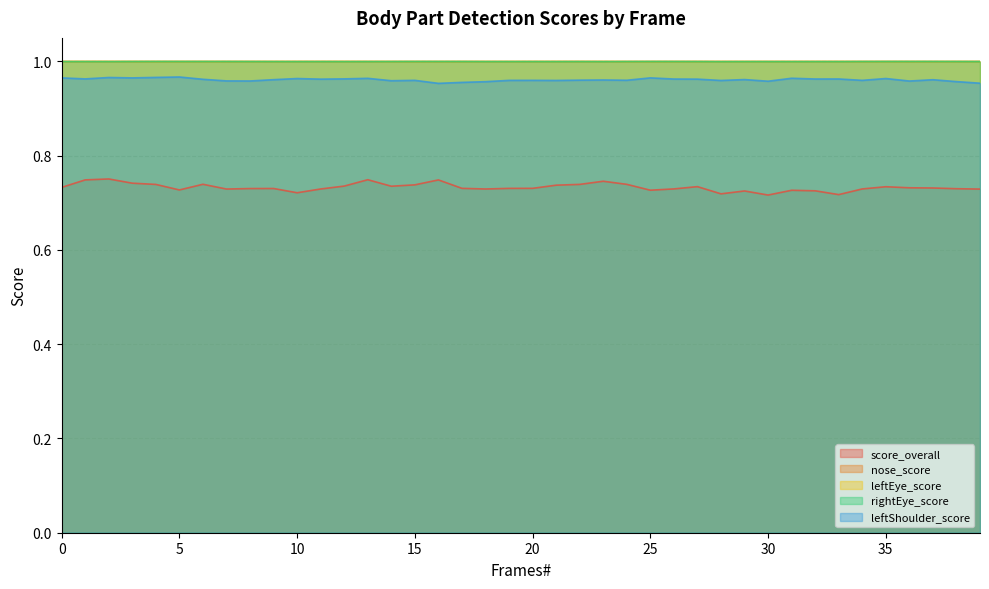

What is the sum of the score_overall values at 14 and 12?

1.5